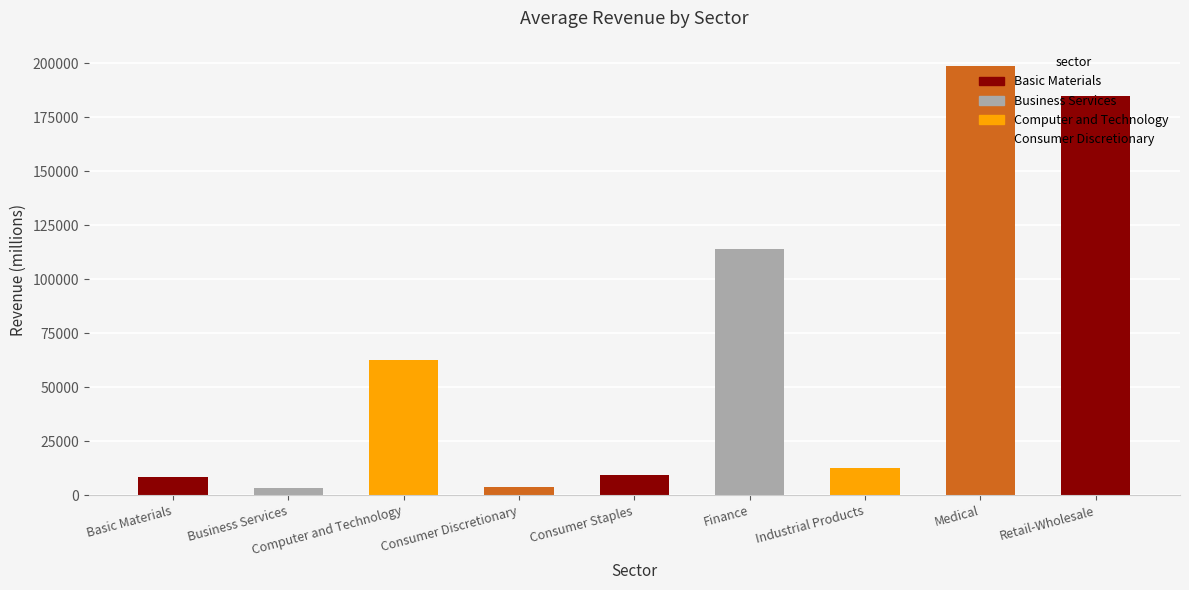

Rank the categories by value from lowest to highest.

Business Services, Consumer Discretionary, Basic Materials, Consumer Staples, Industrial Products, Computer and Technology, Finance, Retail-Wholesale, Medical